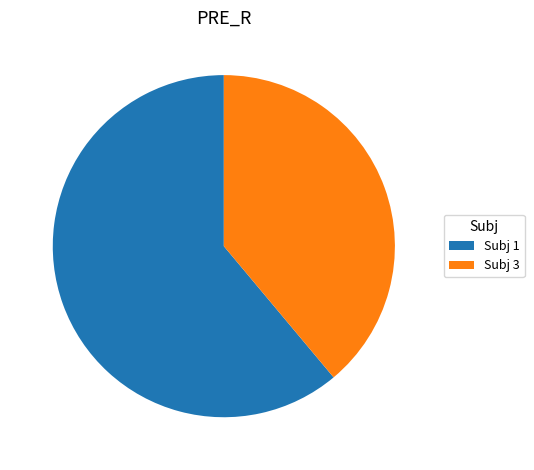

Rank the categories by value from lowest to highest.

Subj 3, Subj 1